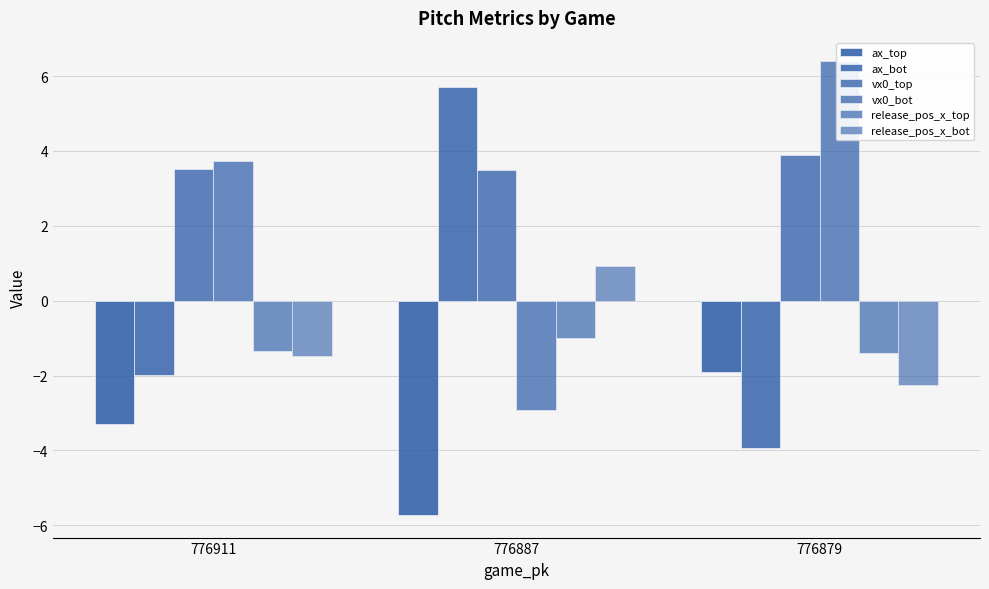

What is the difference between the maximum and minimum values in the release_pos_x_top series?

0.4